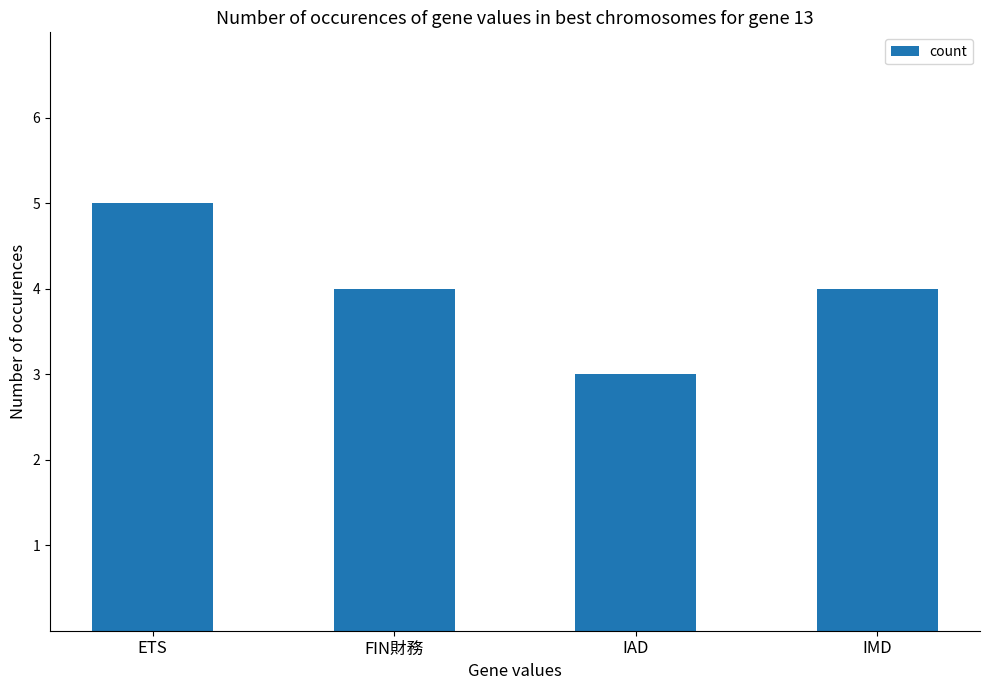

At which label does the data first exceed 4?

ETS